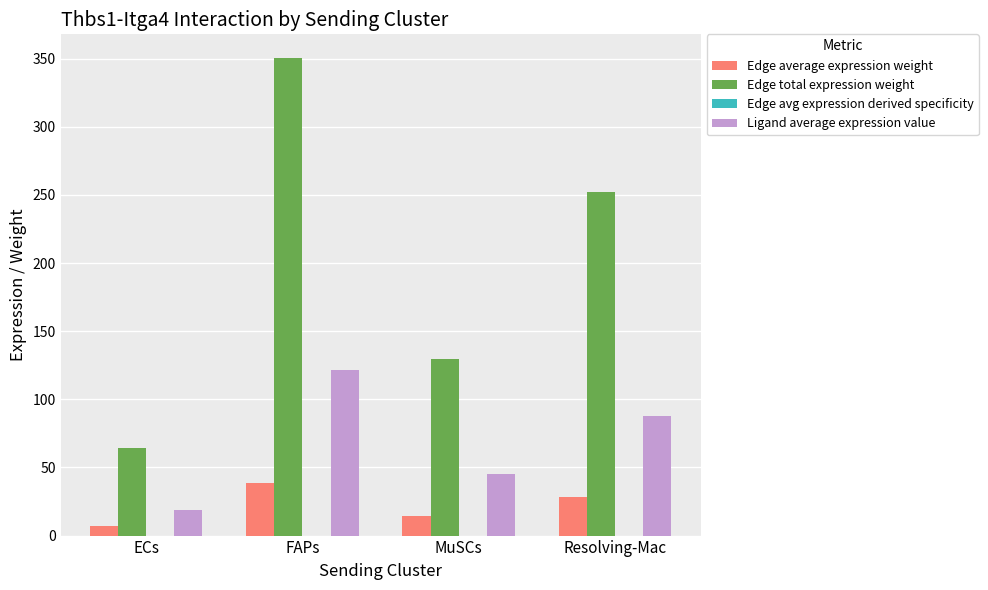

Between FAPs and Resolving-Mac, which series saw the biggest shift?

Edge total expression weight